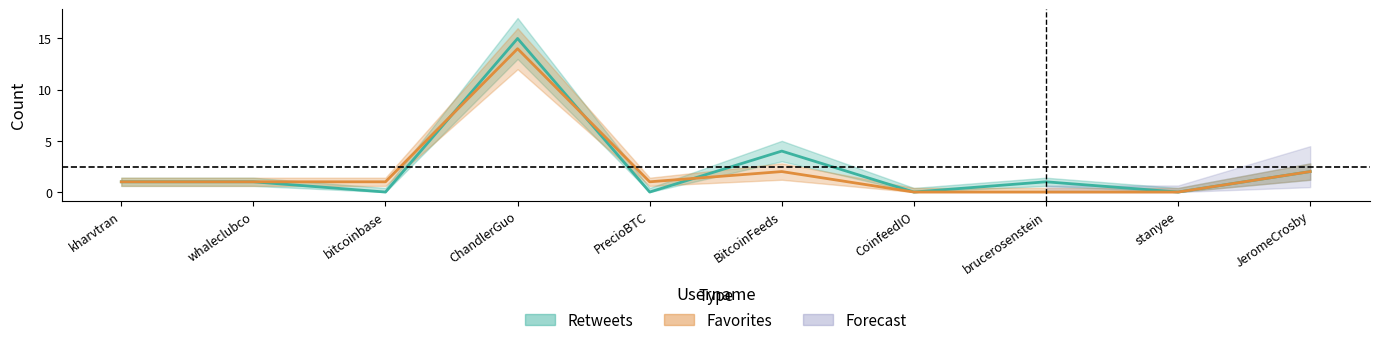

Reading left to right, extract all data points from this chart.

retweets: 1.0	1.0	0.0	15.0	0.0	4.0	0.0	1.0	0.0	2.0
favorites: 1.0	1.0	1.0	14.0	1.0	2.0	0.0	0.0	0.0	2.0
retweets_upper: 1.4	1.4	0.4	17.0	0.4	5.0	0.4	1.4	0.4	2.8
retweets_lower: 0.6	0.6	0.0	13.0	0.0	3.0	0.0	0.6	0.0	1.2
favorites_upper: 1.4	1.4	1.4	16.0	1.4	2.8	0.4	0.4	0.4	2.8
favorites_lower: 0.6	0.6	0.6	12.0	0.6	1.2	0.0	0.0	0.0	1.2